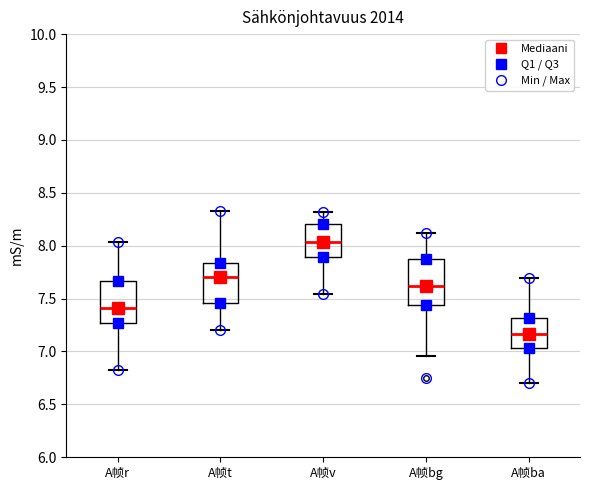

Where does the upper whisker of the box for A帧bg end on the y-axis? The values are not printed on the chart, so give them approximately, as read against the axis.

8.10